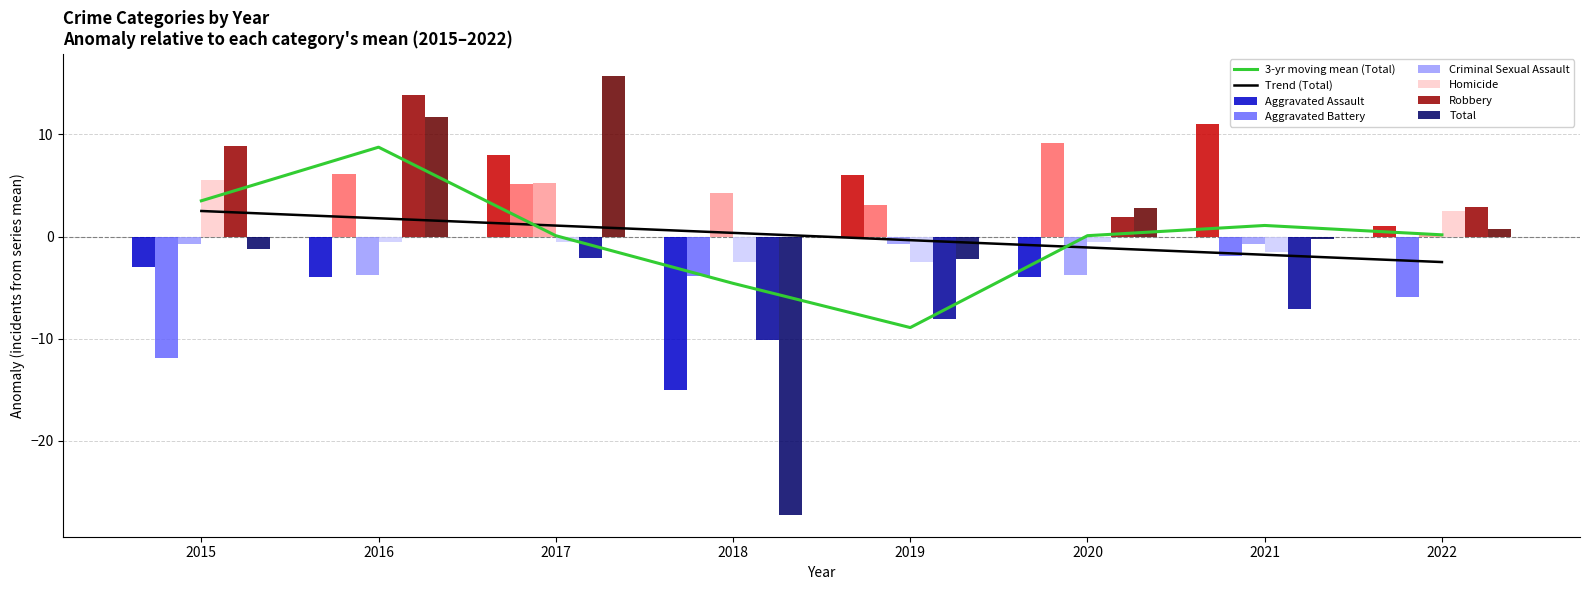

True or false: Total has a value of 15.8 at 2017.

True